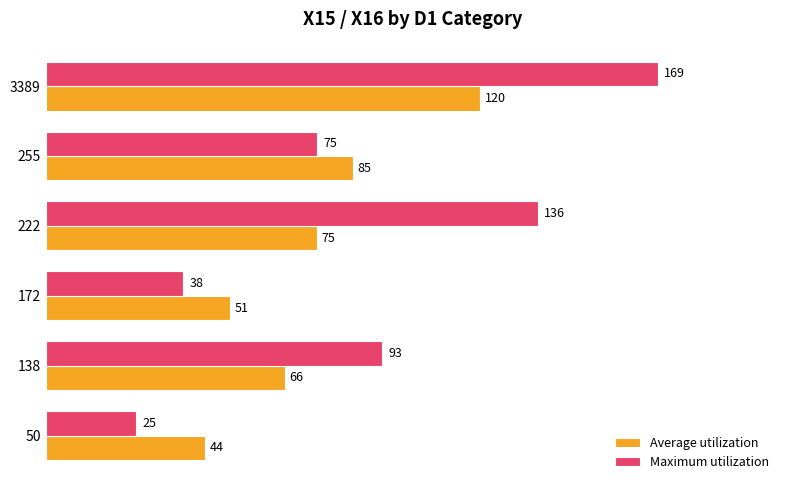

Rank the categories by Maximum utilization value from highest to lowest.

3389, 222, 138, 255, 172, 50